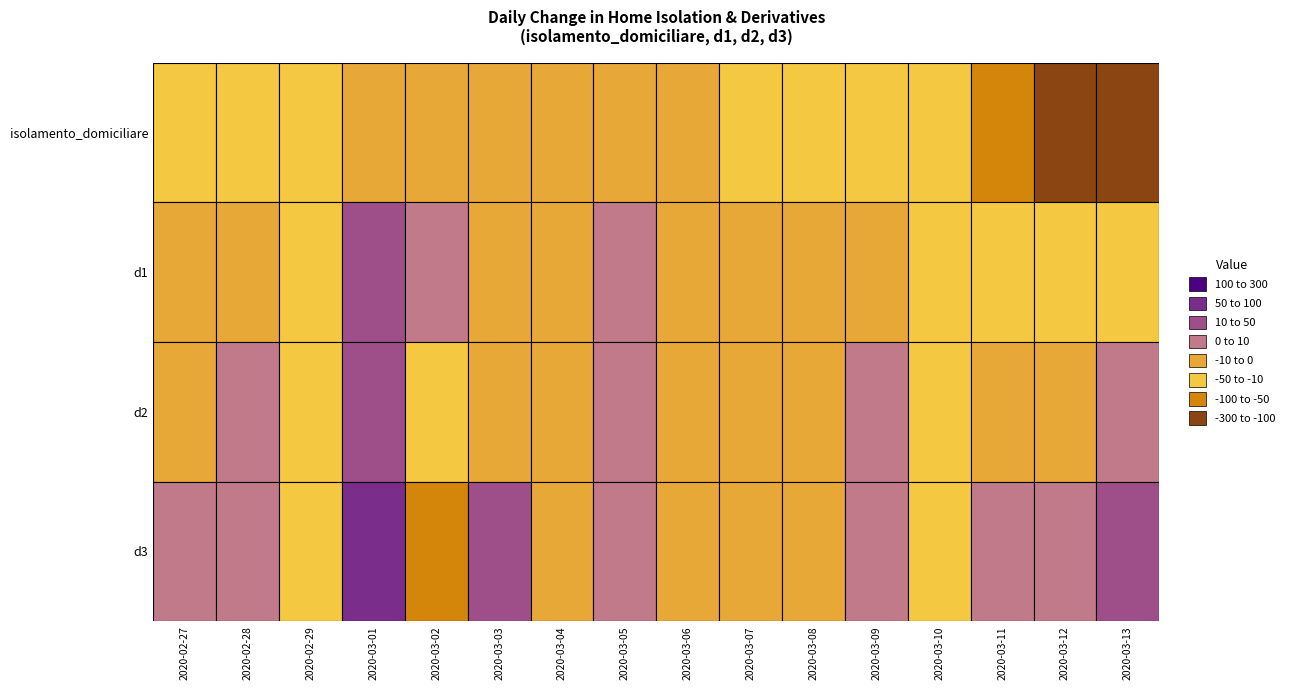

What is the minimum value for 2020-02-28?

-25